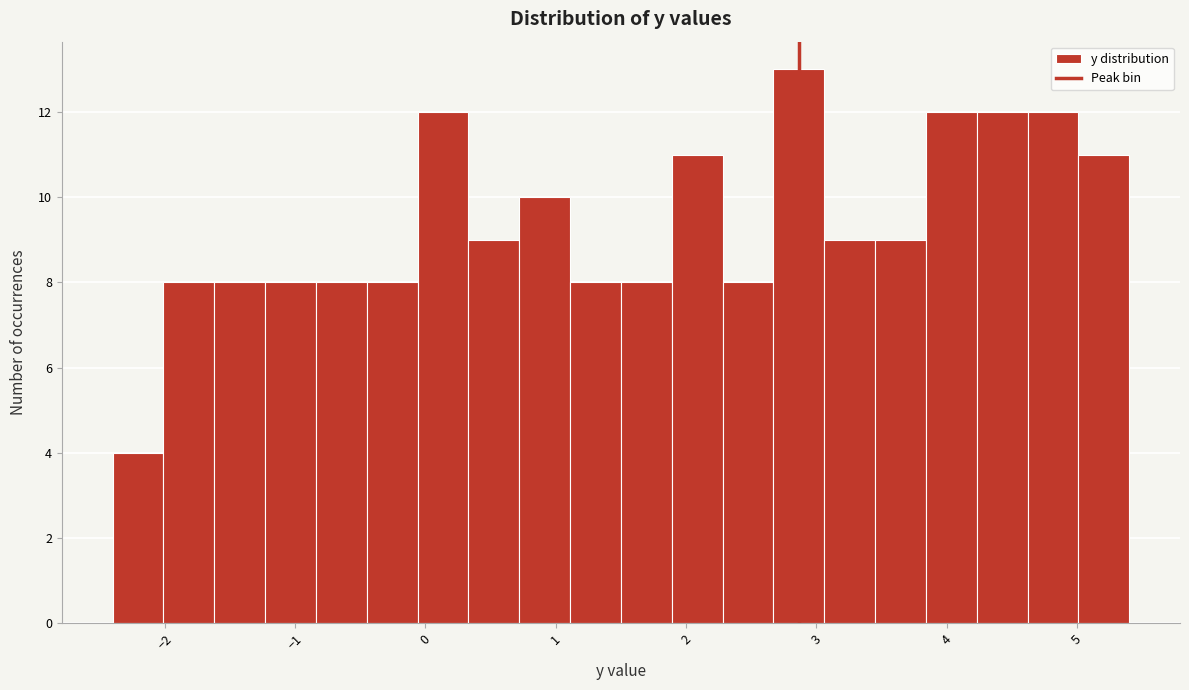

Around what value on the x-axis is the tallest bar? Give the approximate position of its centre, as read against the axis.

2.9